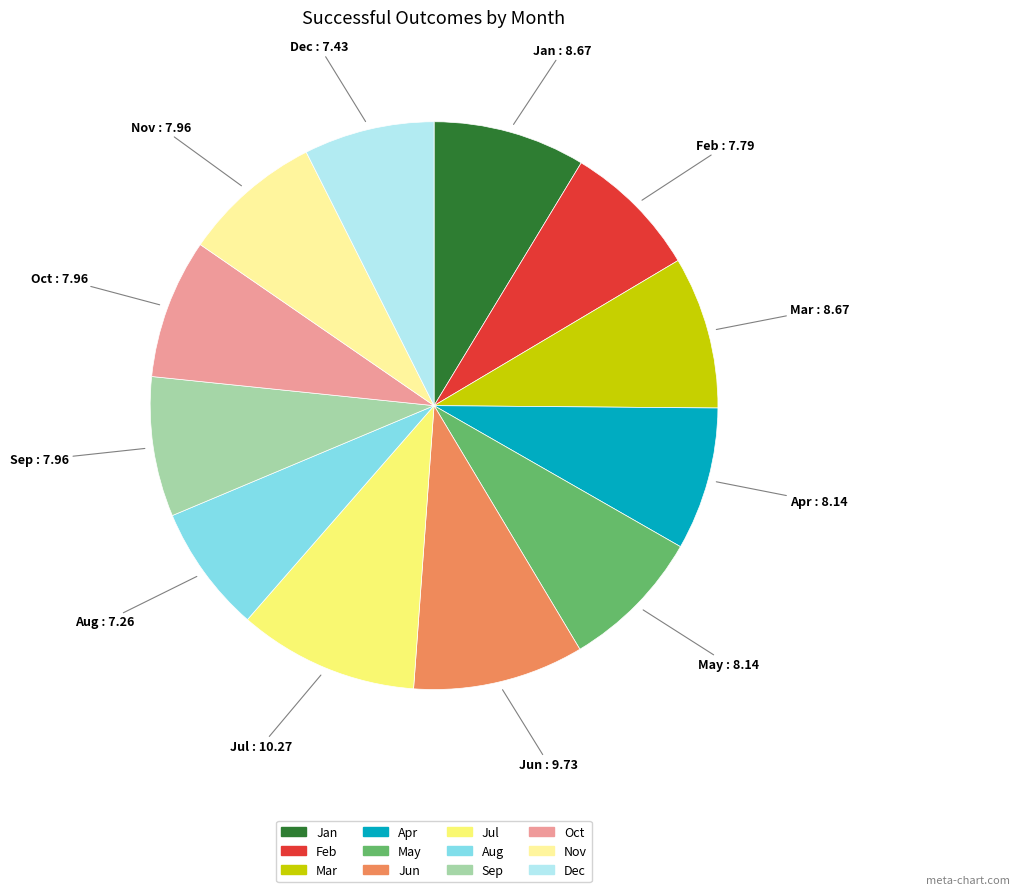

Approximately how many times larger is the value at Dec compared to Feb?

1.0